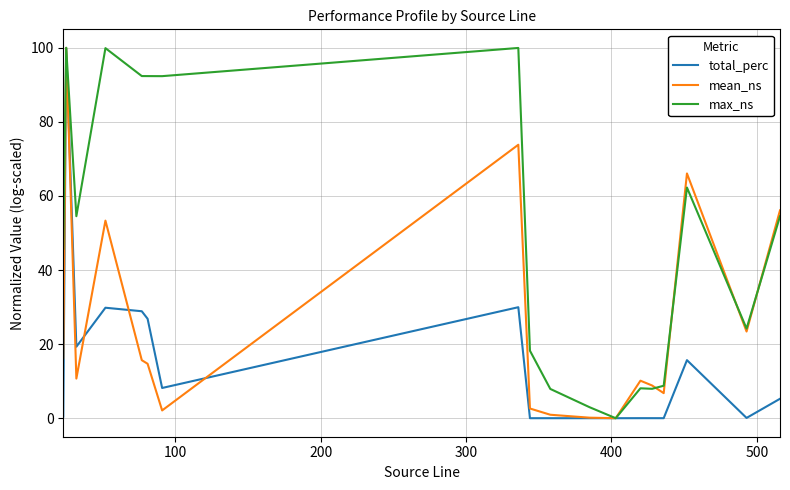

What is the difference between the maximum and second lowest values in the mean_ns series?

99.9